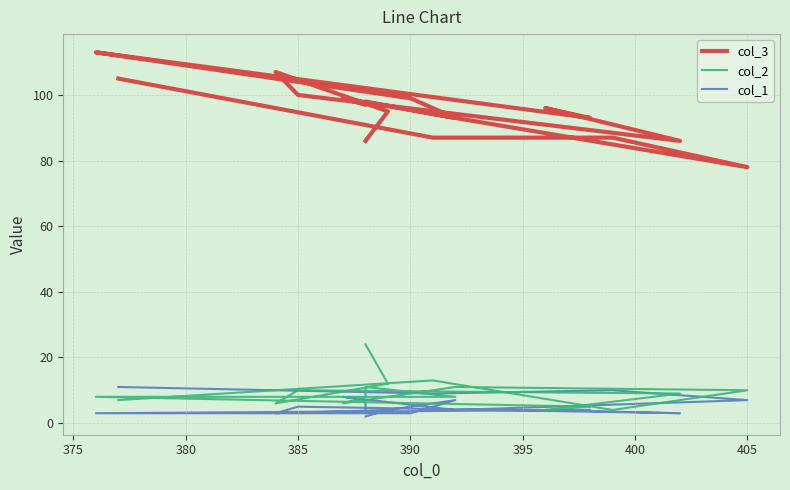

How many lines are shown in the chart?

3